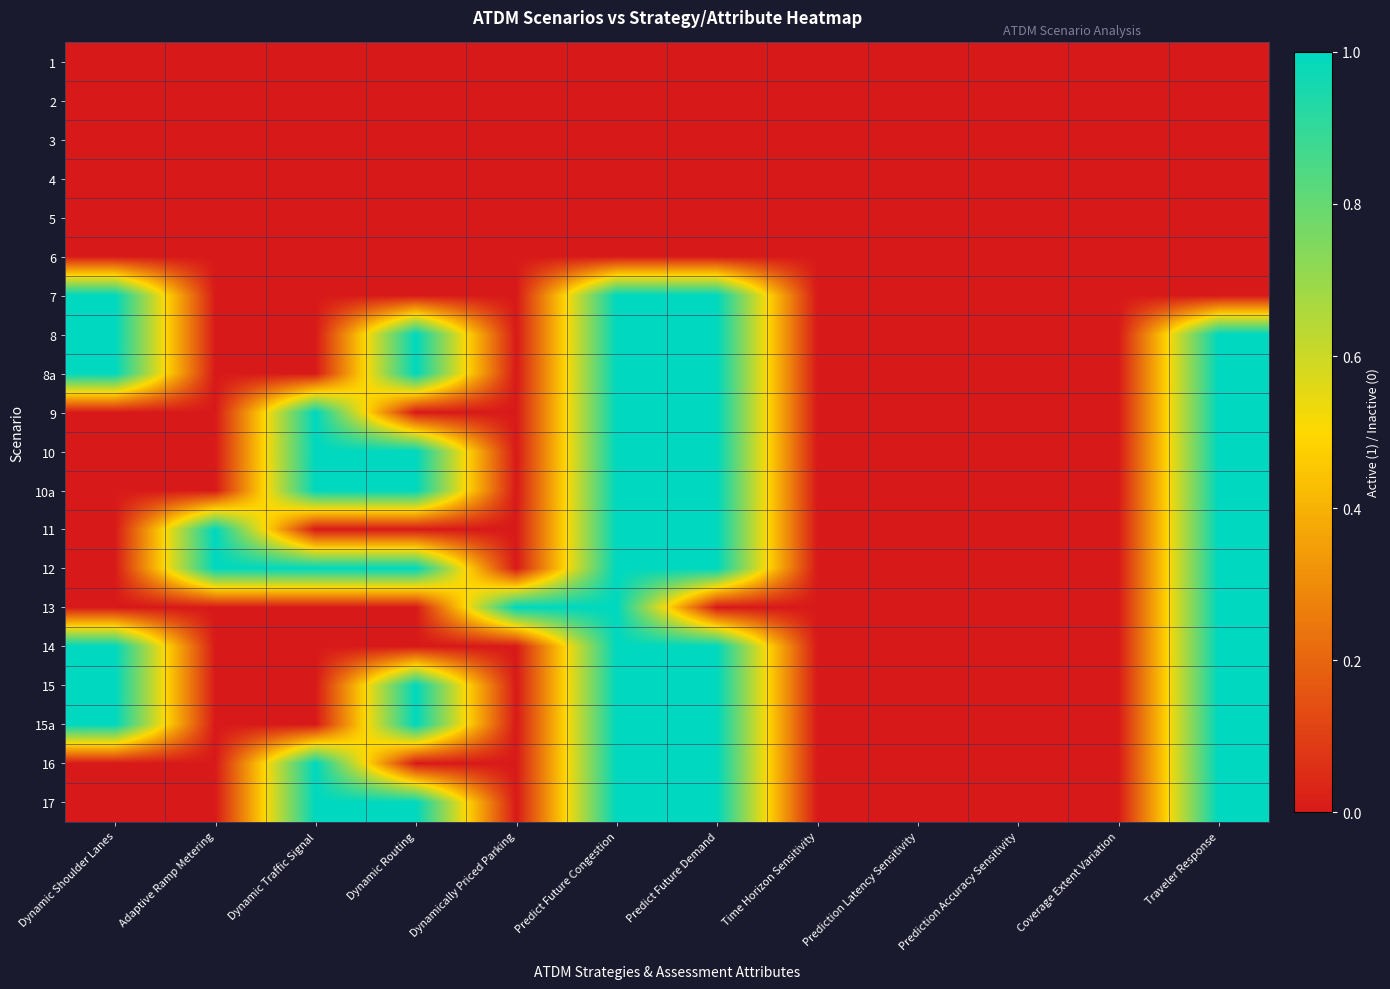

Reading left to right, extract all data points from this chart.

1: Dynamic Shoulder Lanes=0	Adaptive Ramp Metering=0	Dynamic Traffic Signal=0	Dynamic Routing=0	Dynamically Priced Parking=0	Predict Future Congestion=0	Predict Future Demand=0	Time Horizon Sensitivity=0	Prediction Latency Sensitivity=0	Prediction Accuracy Sensitivity=0	Coverage Extent Variation=0	Traveler Response=0
2: Dynamic Shoulder Lanes=0	Adaptive Ramp Metering=0	Dynamic Traffic Signal=0	Dynamic Routing=0	Dynamically Priced Parking=0	Predict Future Congestion=0	Predict Future Demand=0	Time Horizon Sensitivity=0	Prediction Latency Sensitivity=0	Prediction Accuracy Sensitivity=0	Coverage Extent Variation=0	Traveler Response=0
3: Dynamic Shoulder Lanes=0	Adaptive Ramp Metering=0	Dynamic Traffic Signal=0	Dynamic Routing=0	Dynamically Priced Parking=0	Predict Future Congestion=0	Predict Future Demand=0	Time Horizon Sensitivity=0	Prediction Latency Sensitivity=0	Prediction Accuracy Sensitivity=0	Coverage Extent Variation=0	Traveler Response=0
4: Dynamic Shoulder Lanes=0	Adaptive Ramp Metering=0	Dynamic Traffic Signal=0	Dynamic Routing=0	Dynamically Priced Parking=0	Predict Future Congestion=0	Predict Future Demand=0	Time Horizon Sensitivity=0	Prediction Latency Sensitivity=0	Prediction Accuracy Sensitivity=0	Coverage Extent Variation=0	Traveler Response=0
5: Dynamic Shoulder Lanes=0	Adaptive Ramp Metering=0	Dynamic Traffic Signal=0	Dynamic Routing=0	Dynamically Priced Parking=0	Predict Future Congestion=0	Predict Future Demand=0	Time Horizon Sensitivity=0	Prediction Latency Sensitivity=0	Prediction Accuracy Sensitivity=0	Coverage Extent Variation=0	Traveler Response=0
6: Dynamic Shoulder Lanes=0	Adaptive Ramp Metering=0	Dynamic Traffic Signal=0	Dynamic Routing=0	Dynamically Priced Parking=0	Predict Future Congestion=0	Predict Future Demand=0	Time Horizon Sensitivity=0	Prediction Latency Sensitivity=0	Prediction Accuracy Sensitivity=0	Coverage Extent Variation=0	Traveler Response=0
7: Dynamic Shoulder Lanes=1	Adaptive Ramp Metering=0	Dynamic Traffic Signal=0	Dynamic Routing=0	Dynamically Priced Parking=0	Predict Future Congestion=1	Predict Future Demand=1	Time Horizon Sensitivity=0	Prediction Latency Sensitivity=0	Prediction Accuracy Sensitivity=0	Coverage Extent Variation=0	Traveler Response=0
8: Dynamic Shoulder Lanes=1	Adaptive Ramp Metering=0	Dynamic Traffic Signal=0	Dynamic Routing=1	Dynamically Priced Parking=0	Predict Future Congestion=1	Predict Future Demand=1	Time Horizon Sensitivity=0	Prediction Latency Sensitivity=0	Prediction Accuracy Sensitivity=0	Coverage Extent Variation=0	Traveler Response=1
8a: Dynamic Shoulder Lanes=1	Adaptive Ramp Metering=0	Dynamic Traffic Signal=0	Dynamic Routing=1	Dynamically Priced Parking=0	Predict Future Congestion=1	Predict Future Demand=1	Time Horizon Sensitivity=0	Prediction Latency Sensitivity=0	Prediction Accuracy Sensitivity=0	Coverage Extent Variation=0	Traveler Response=1
9: Dynamic Shoulder Lanes=0	Adaptive Ramp Metering=0	Dynamic Traffic Signal=1	Dynamic Routing=0	Dynamically Priced Parking=0	Predict Future Congestion=1	Predict Future Demand=1	Time Horizon Sensitivity=0	Prediction Latency Sensitivity=0	Prediction Accuracy Sensitivity=0	Coverage Extent Variation=0	Traveler Response=1
10: Dynamic Shoulder Lanes=0	Adaptive Ramp Metering=0	Dynamic Traffic Signal=1	Dynamic Routing=1	Dynamically Priced Parking=0	Predict Future Congestion=1	Predict Future Demand=1	Time Horizon Sensitivity=0	Prediction Latency Sensitivity=0	Prediction Accuracy Sensitivity=0	Coverage Extent Variation=0	Traveler Response=1
10a: Dynamic Shoulder Lanes=0	Adaptive Ramp Metering=0	Dynamic Traffic Signal=1	Dynamic Routing=1	Dynamically Priced Parking=0	Predict Future Congestion=1	Predict Future Demand=1	Time Horizon Sensitivity=0	Prediction Latency Sensitivity=0	Prediction Accuracy Sensitivity=0	Coverage Extent Variation=0	Traveler Response=1
11: Dynamic Shoulder Lanes=0	Adaptive Ramp Metering=1	Dynamic Traffic Signal=0	Dynamic Routing=0	Dynamically Priced Parking=0	Predict Future Congestion=1	Predict Future Demand=1	Time Horizon Sensitivity=0	Prediction Latency Sensitivity=0	Prediction Accuracy Sensitivity=0	Coverage Extent Variation=0	Traveler Response=1
12: Dynamic Shoulder Lanes=0	Adaptive Ramp Metering=1	Dynamic Traffic Signal=1	Dynamic Routing=1	Dynamically Priced Parking=0	Predict Future Congestion=1	Predict Future Demand=1	Time Horizon Sensitivity=0	Prediction Latency Sensitivity=0	Prediction Accuracy Sensitivity=0	Coverage Extent Variation=0	Traveler Response=1
13: Dynamic Shoulder Lanes=0	Adaptive Ramp Metering=0	Dynamic Traffic Signal=0	Dynamic Routing=0	Dynamically Priced Parking=1	Predict Future Congestion=1	Predict Future Demand=0	Time Horizon Sensitivity=0	Prediction Latency Sensitivity=0	Prediction Accuracy Sensitivity=0	Coverage Extent Variation=0	Traveler Response=1
14: Dynamic Shoulder Lanes=1	Adaptive Ramp Metering=0	Dynamic Traffic Signal=0	Dynamic Routing=0	Dynamically Priced Parking=0	Predict Future Congestion=1	Predict Future Demand=1	Time Horizon Sensitivity=0	Prediction Latency Sensitivity=0	Prediction Accuracy Sensitivity=0	Coverage Extent Variation=0	Traveler Response=1
15: Dynamic Shoulder Lanes=1	Adaptive Ramp Metering=0	Dynamic Traffic Signal=0	Dynamic Routing=1	Dynamically Priced Parking=0	Predict Future Congestion=1	Predict Future Demand=1	Time Horizon Sensitivity=0	Prediction Latency Sensitivity=0	Prediction Accuracy Sensitivity=0	Coverage Extent Variation=0	Traveler Response=1
15a: Dynamic Shoulder Lanes=1	Adaptive Ramp Metering=0	Dynamic Traffic Signal=0	Dynamic Routing=1	Dynamically Priced Parking=0	Predict Future Congestion=1	Predict Future Demand=1	Time Horizon Sensitivity=0	Prediction Latency Sensitivity=0	Prediction Accuracy Sensitivity=0	Coverage Extent Variation=0	Traveler Response=1
16: Dynamic Shoulder Lanes=0	Adaptive Ramp Metering=0	Dynamic Traffic Signal=1	Dynamic Routing=0	Dynamically Priced Parking=0	Predict Future Congestion=1	Predict Future Demand=1	Time Horizon Sensitivity=0	Prediction Latency Sensitivity=0	Prediction Accuracy Sensitivity=0	Coverage Extent Variation=0	Traveler Response=1
17: Dynamic Shoulder Lanes=0	Adaptive Ramp Metering=0	Dynamic Traffic Signal=1	Dynamic Routing=1	Dynamically Priced Parking=0	Predict Future Congestion=1	Predict Future Demand=1	Time Horizon Sensitivity=0	Prediction Latency Sensitivity=0	Prediction Accuracy Sensitivity=0	Coverage Extent Variation=0	Traveler Response=1